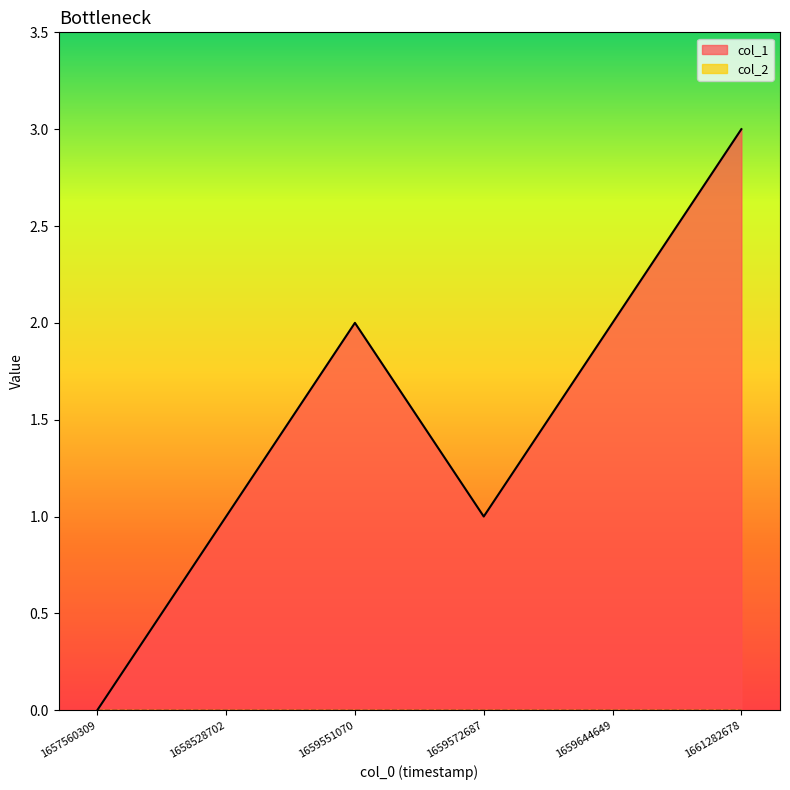

List the labels in order of value, largest first.

1661282678, 1659551070, 1659644649, 1658528702, 1659572687, 1657560309